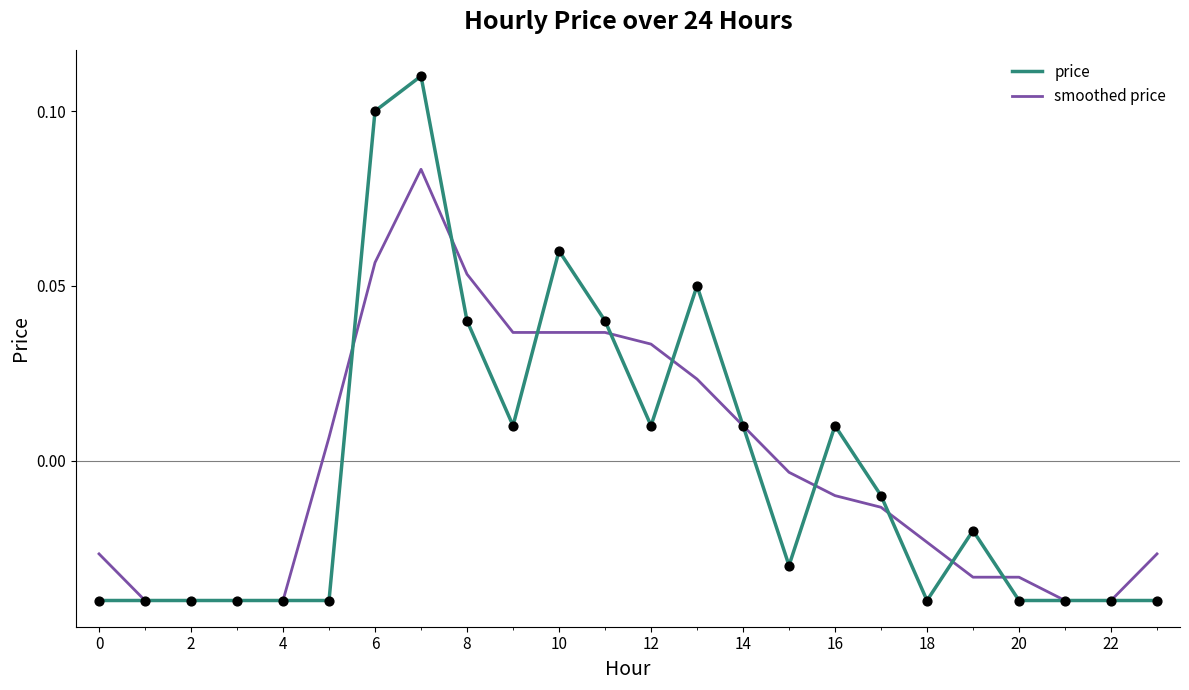

Which series has the widest spread of values?

price